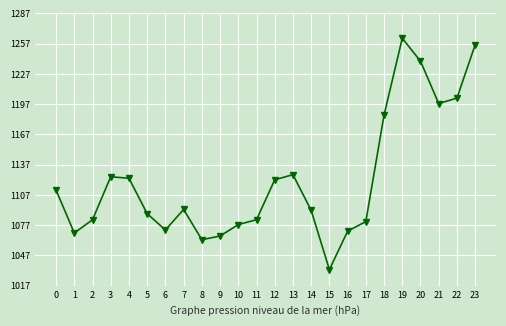

True or false: the data has more than 2 interior local peaks.

True